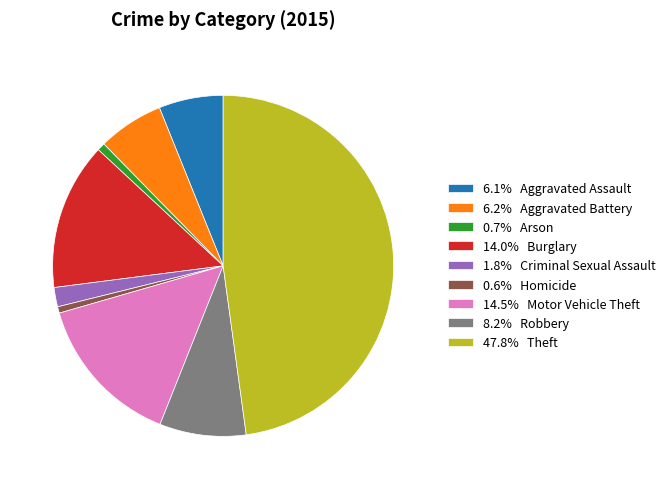

Is the sum of 8.2% Robbery and 6.1% Aggravated Assault greater than half?

No